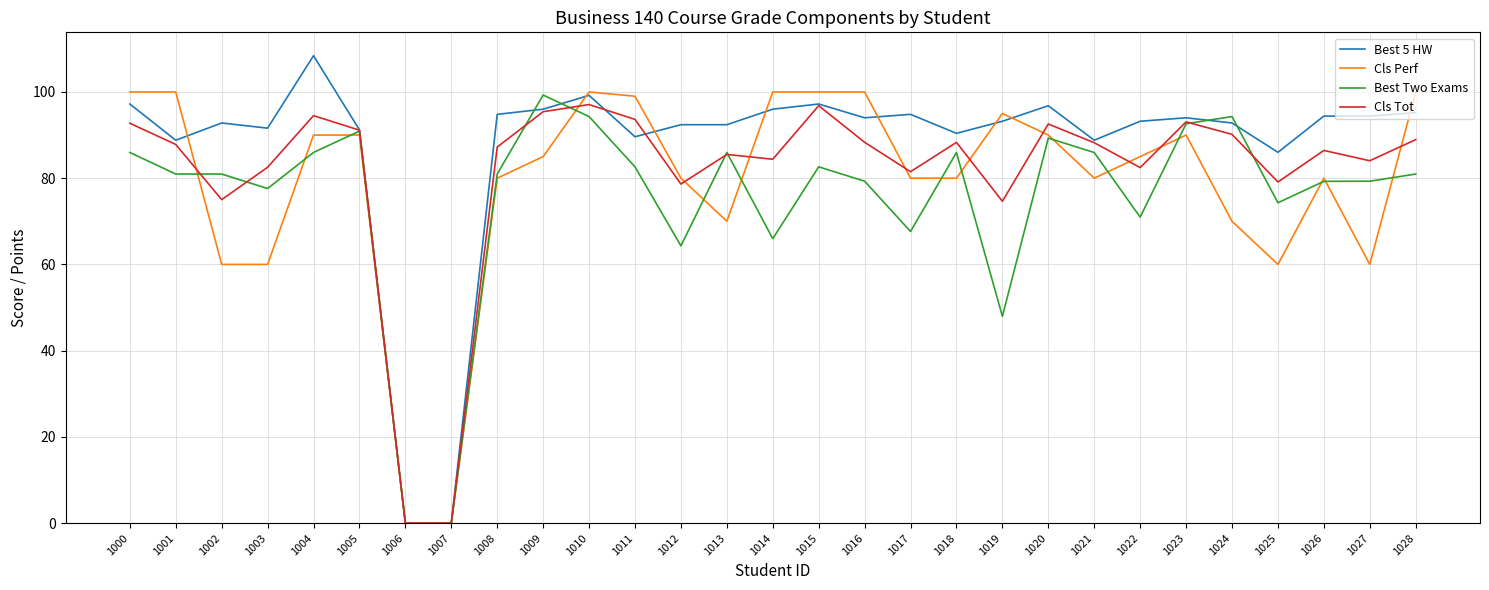

At which label does Best Two Exams first exceed 80?

1000